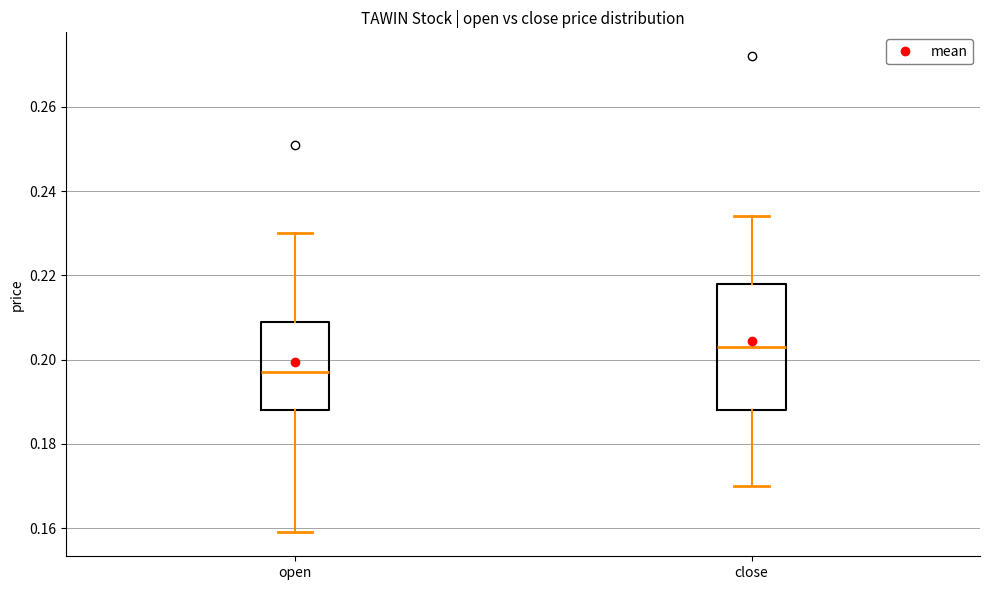

Where does the median line of the box for close sit on the y-axis? The values are not printed on the chart, so give them approximately, as read against the axis.

0.204